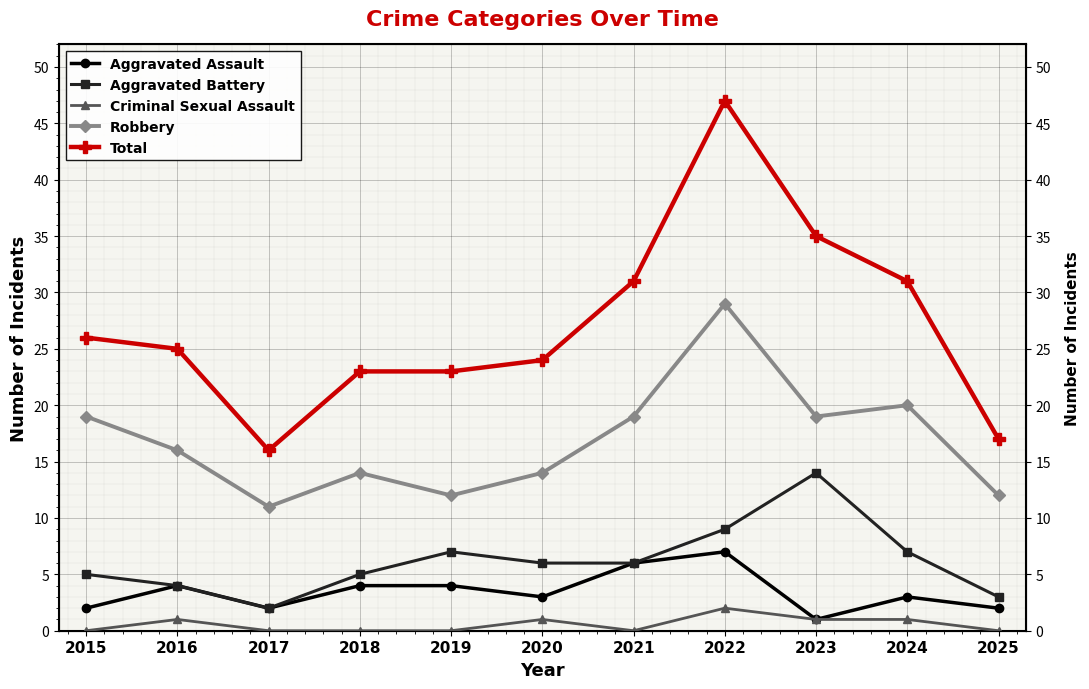

At which category is the sum across all series the highest?

2022